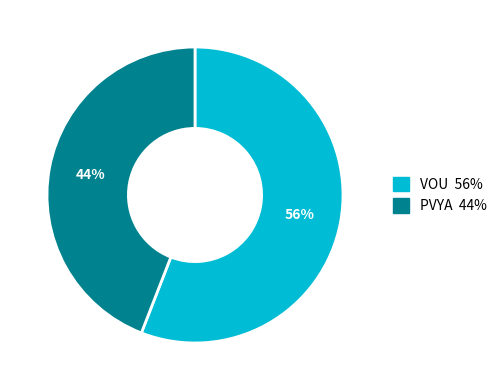

Which category accounts for the majority?

VOU